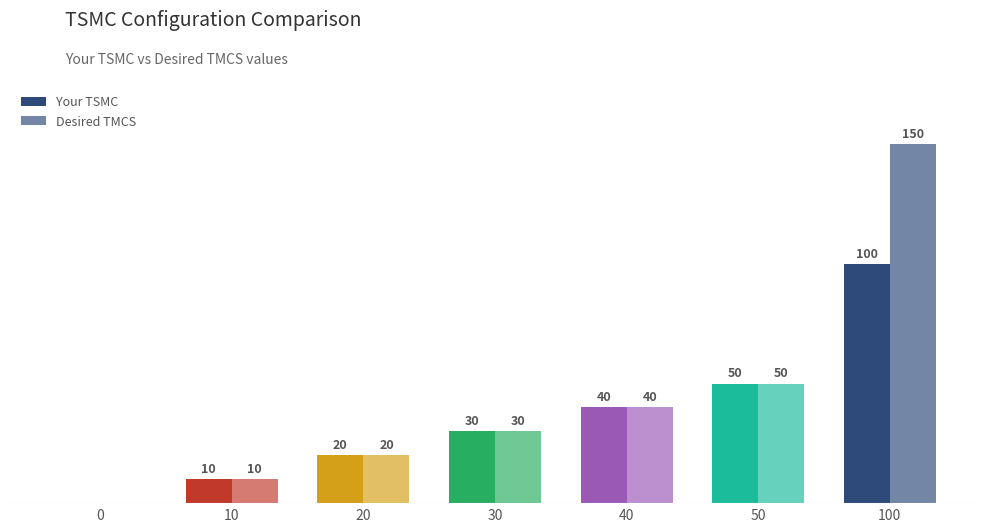

True or false: Your TSMC has a value of 44 at 30.

False